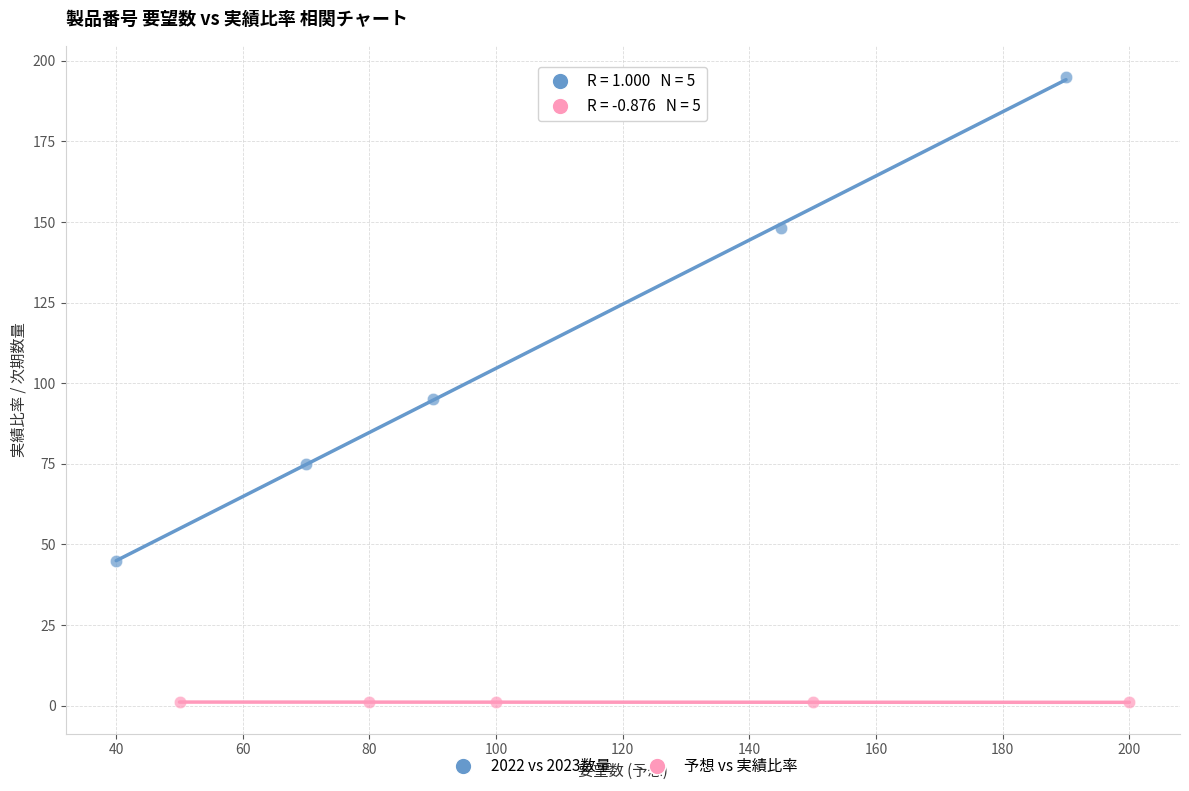

Which series reaches the minimum Y coordinate?

予想 vs 実績比率